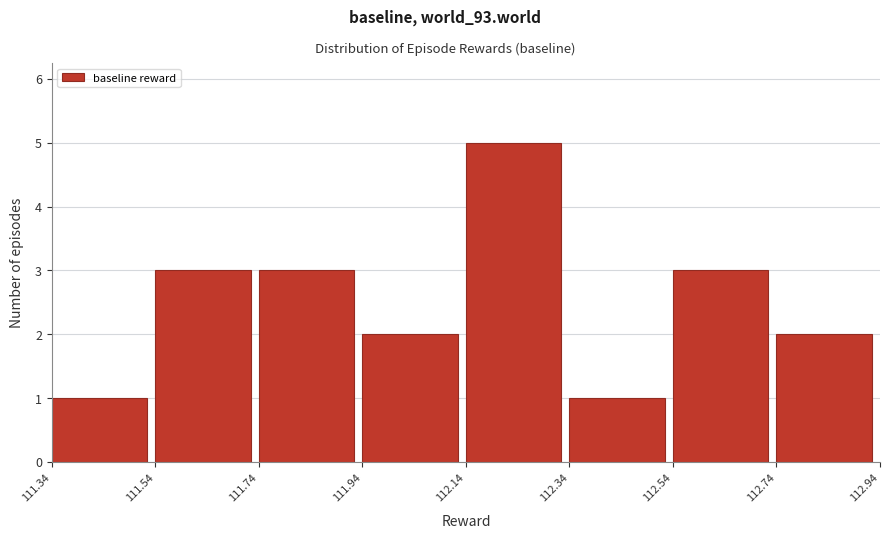

How tall is the bar that spans 111.74 to 111.94 on the x-axis? The values are not printed on the chart, so give them approximately, as read against the axis.

3